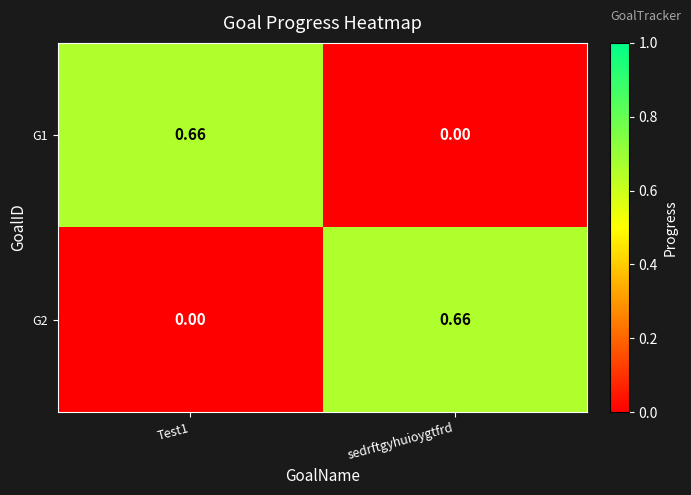

Between Test1 and sedrftgyhuioygtfrd, which series saw the biggest shift?

G1